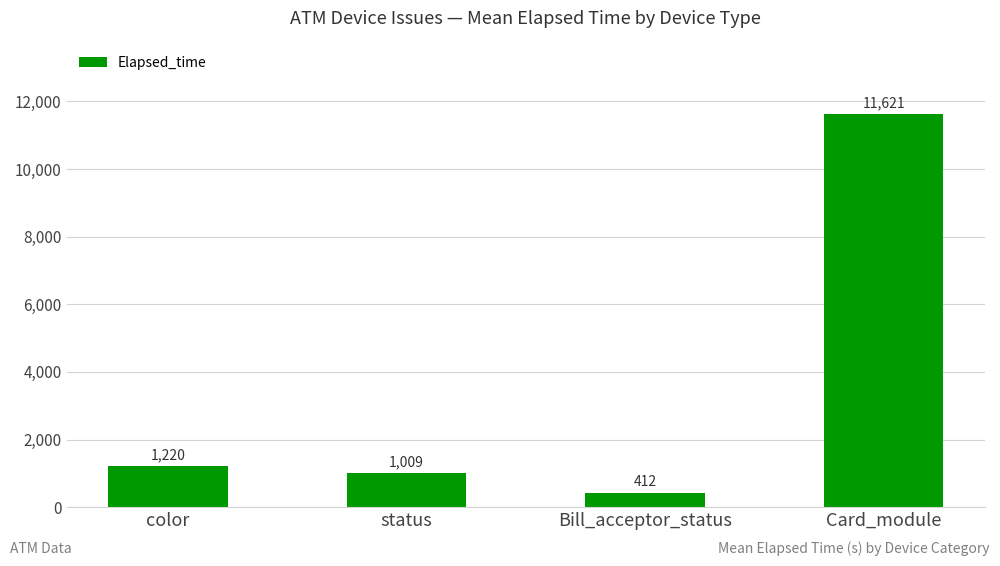

Are the bars horizontal?

No